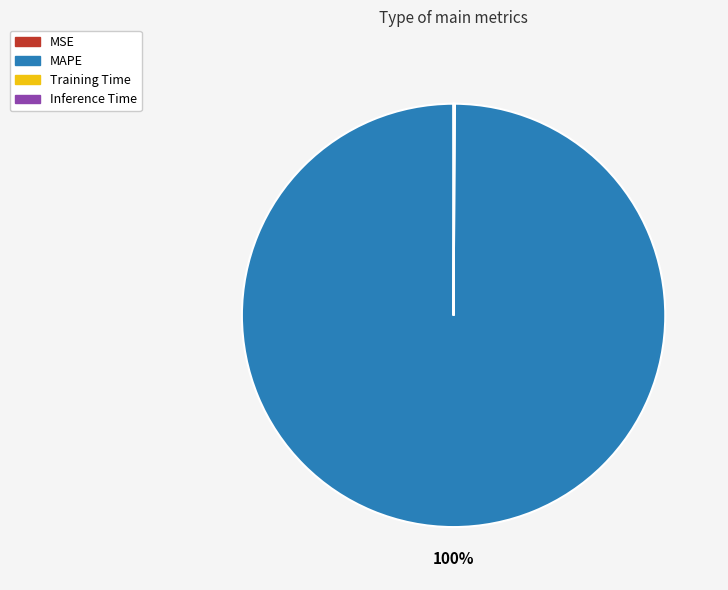

Which slice is the largest?

MAPE